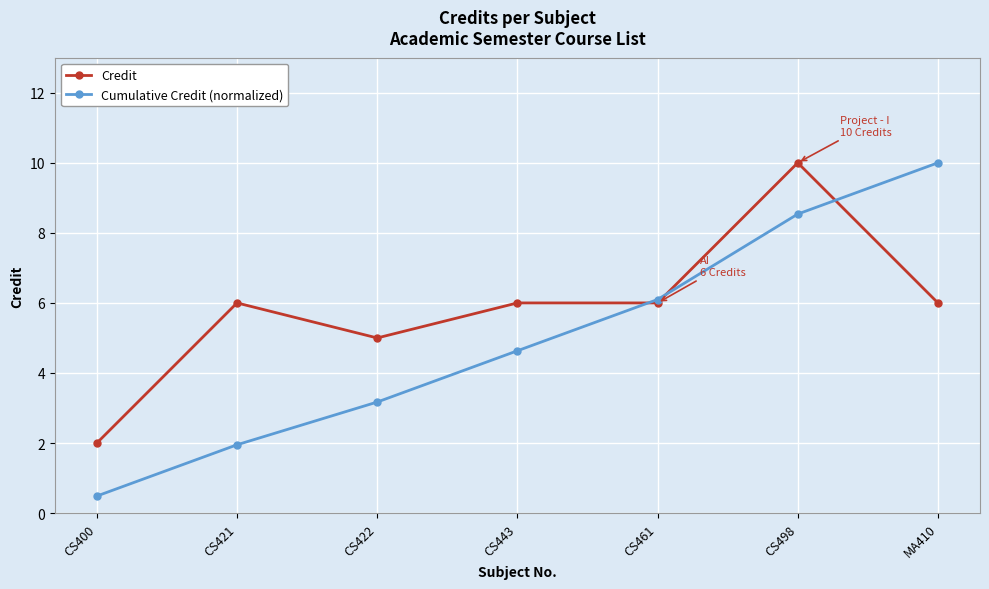

True or false: Credit and Cumulative Credit (normalized) intersect in this chart.

True